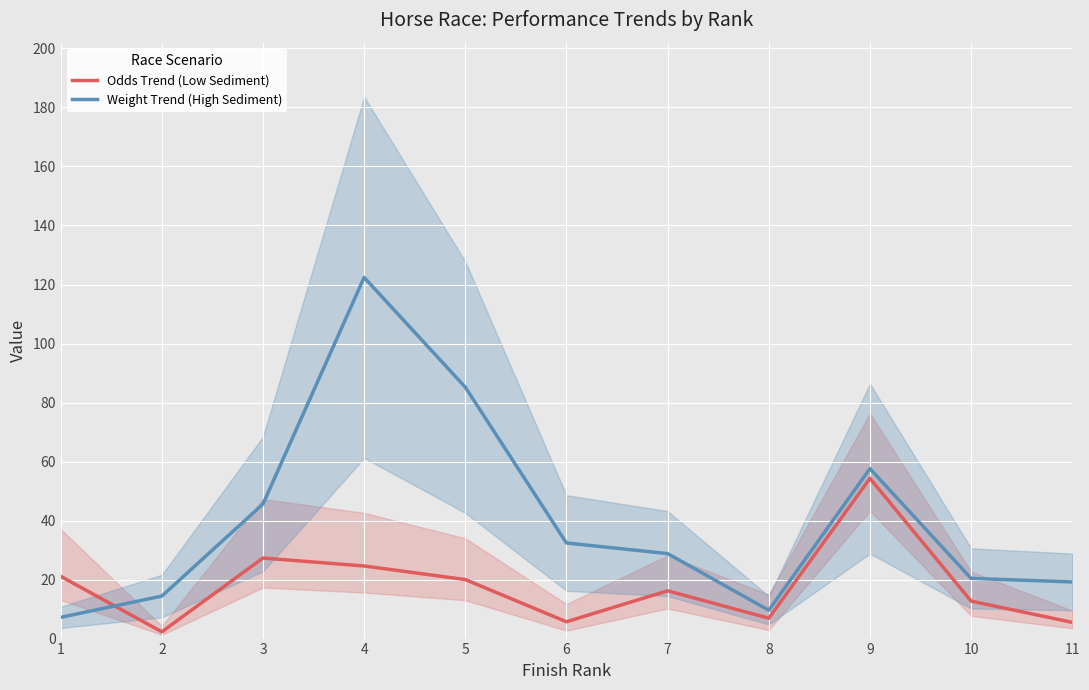

The value of Weight Trend (High Sediment) at 6 is 51.6. True or false?

False